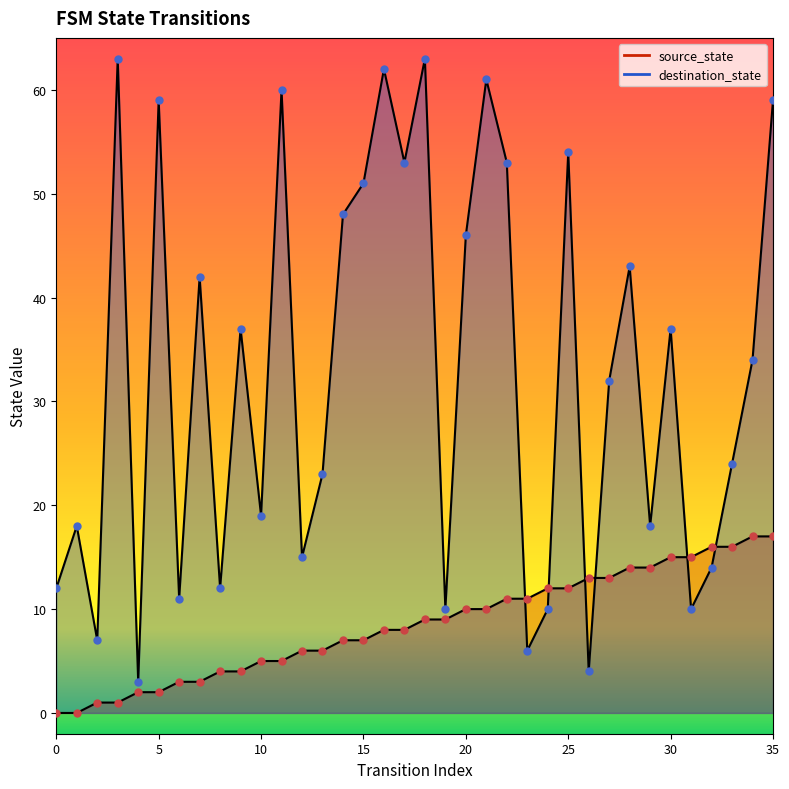

At which category is the sum across all series the highest?

35